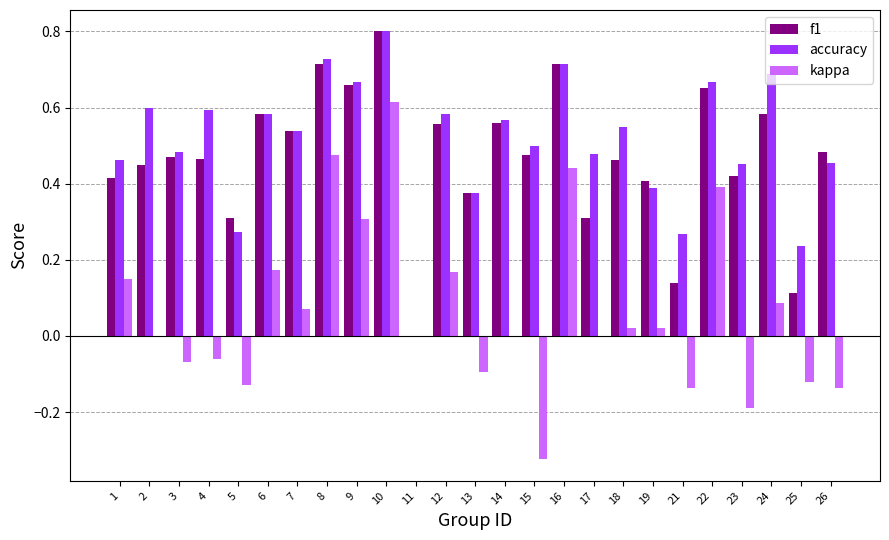

Which category has the highest value in the kappa series?

10